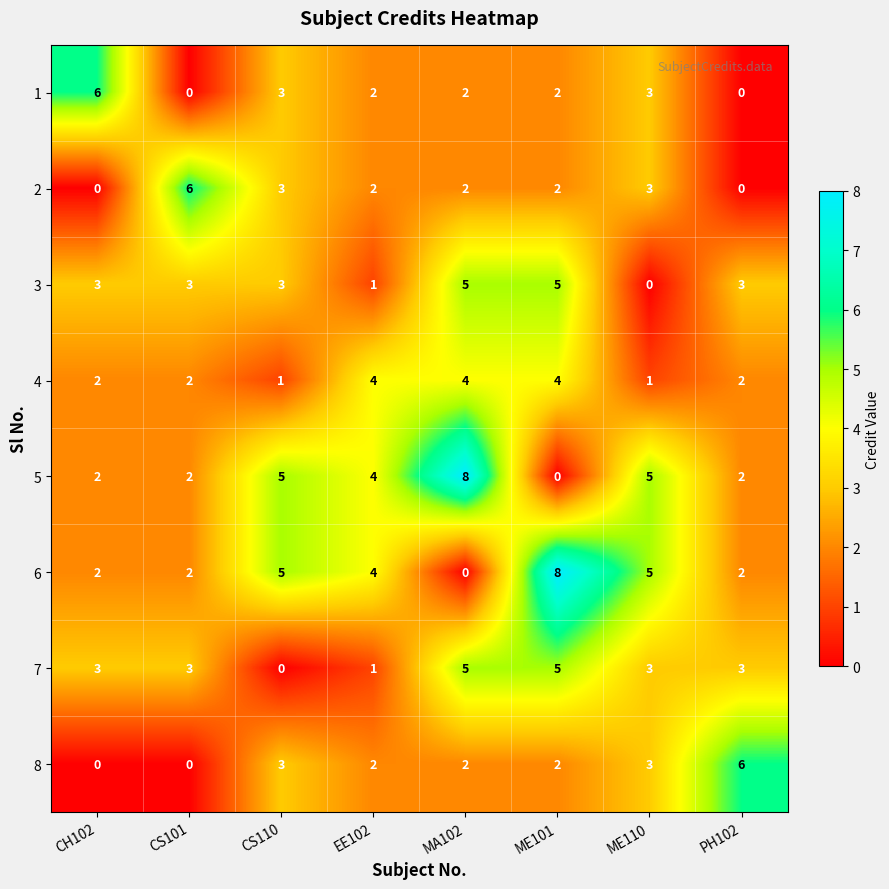

At which label does 8 first exceed 2?

CS110